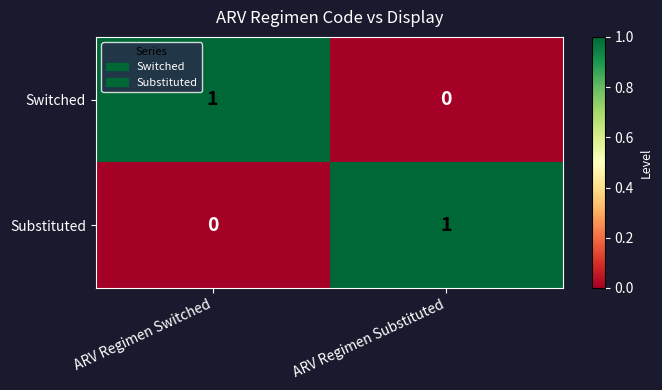

Reading right to left, extract all data points from this chart.

Switched: 0	1
Substituted: 1	0